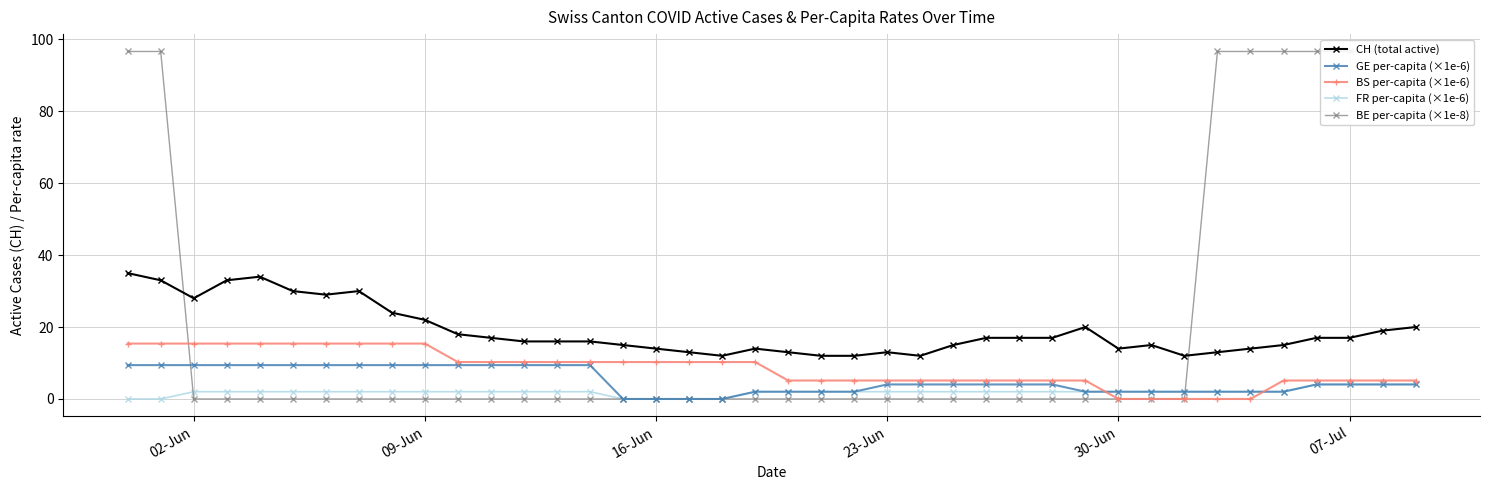

What is the value of the FR per-capita (×1e-6) point at the 15th from the left?

2.0